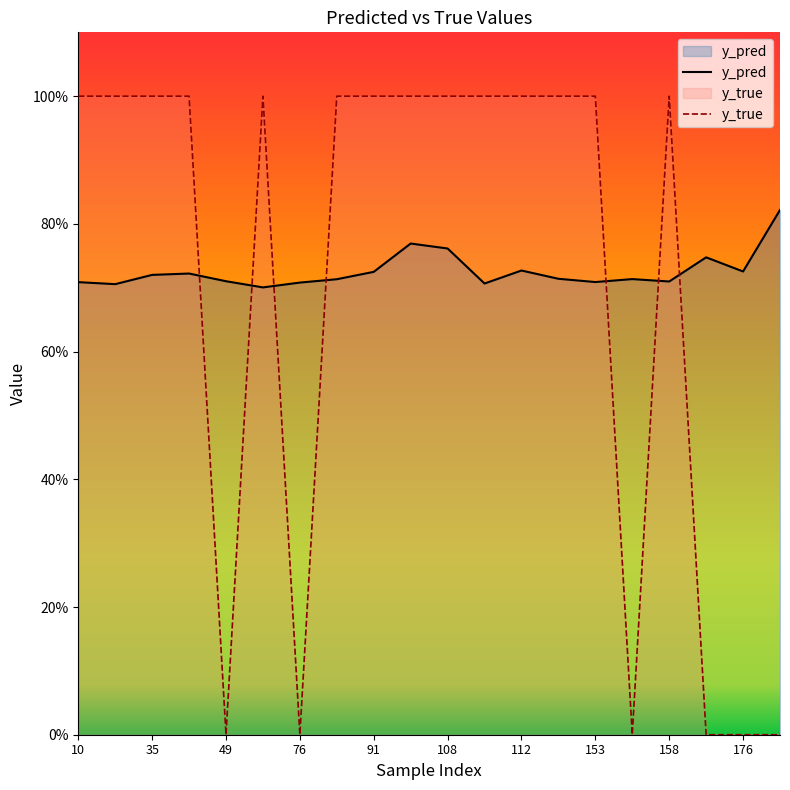

Reading right to left, what are all the values shown in this chart?

y_pred: 0.8	0.7	0.7	0.7	0.7	0.7	0.7	0.7	0.7	0.8	0.8	0.7	0.7	0.7	0.7	0.7	0.7	0.7	0.7	0.7
y_true: 0.0	0.0	0.0	1.0	0.0	1.0	1.0	1.0	1.0	1.0	1.0	1.0	1.0	0.0	1.0	0.0	1.0	1.0	1.0	1.0